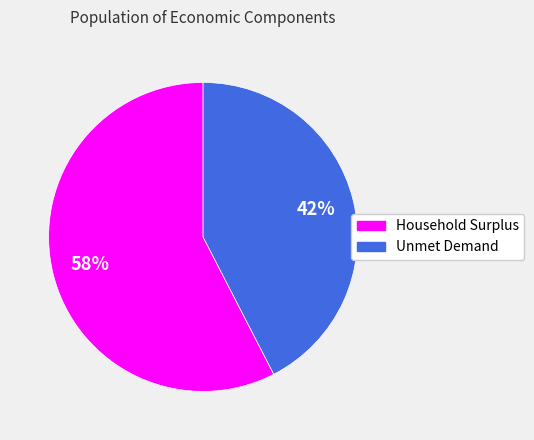

Which category accounts for the majority?

Household Surplus